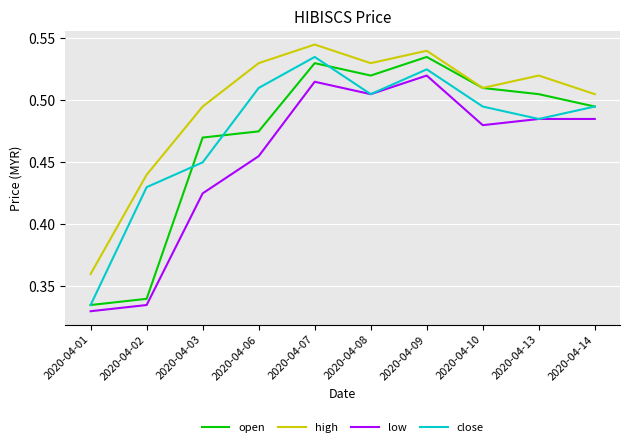

Which series has the largest total across all categories?

high